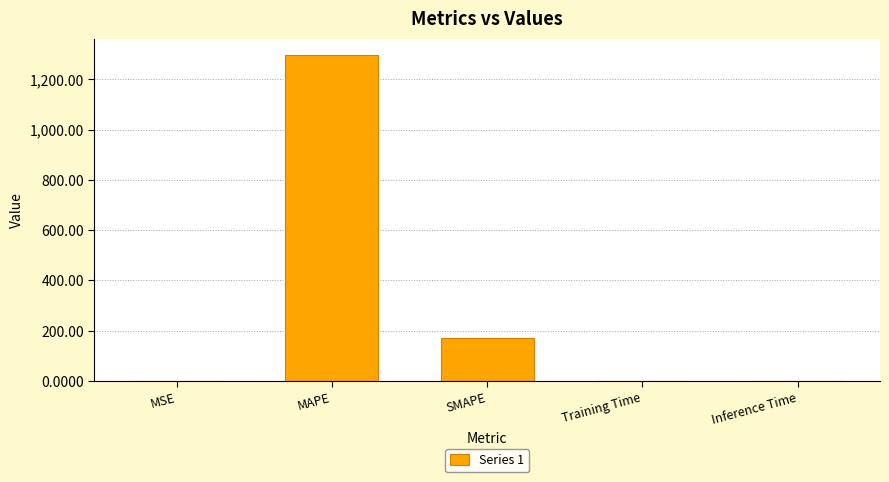

What is the greatest value displayed?

1297.3